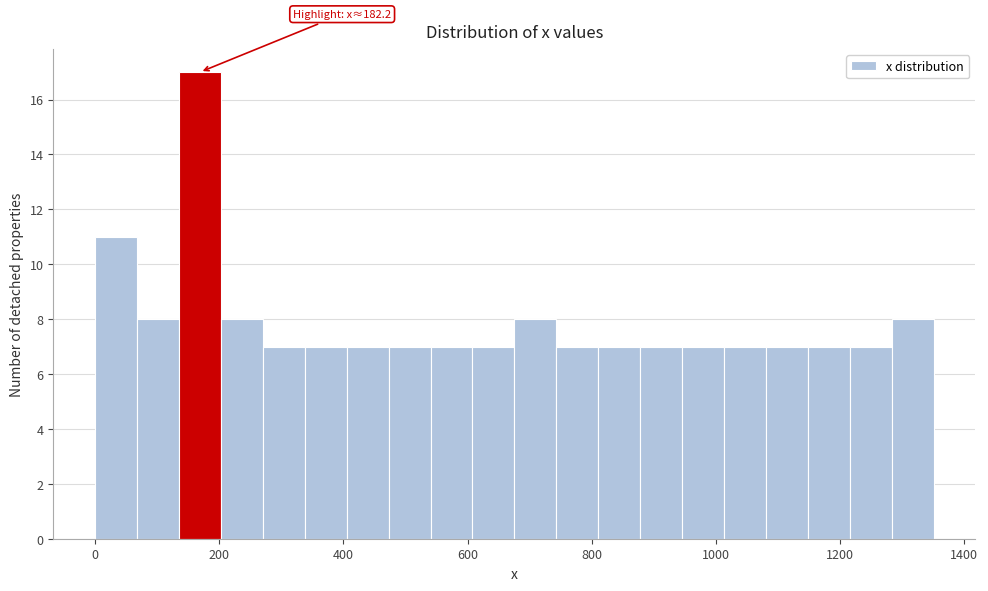

Read against the x-axis, roughly where is the centre of the tallest bar?

160